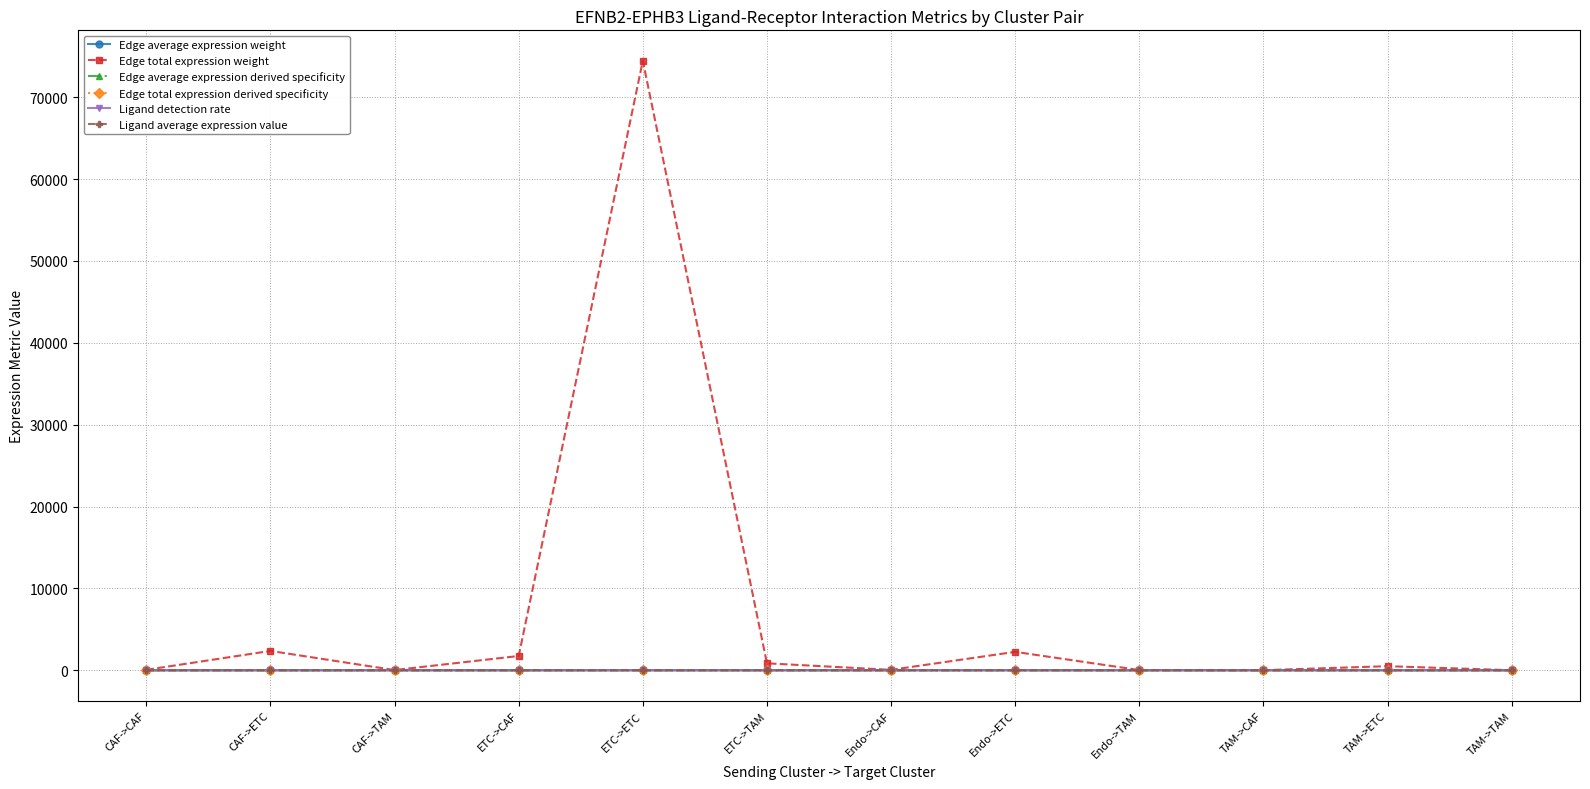

At which category does the chart reach its peak across all series?

ETC->ETC